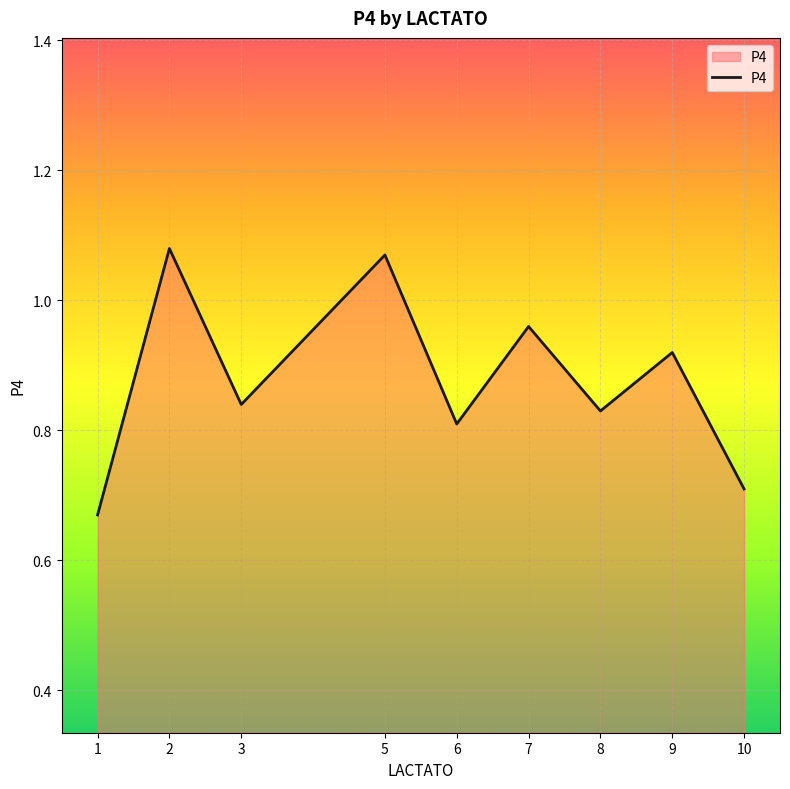

What is the change in value from 5 to 7?

-0.1